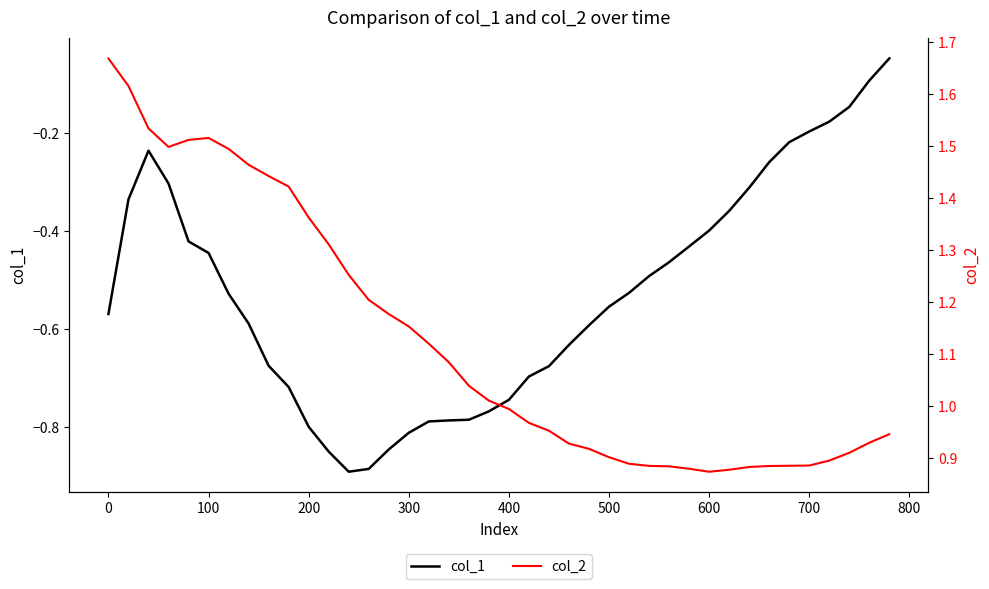

True or false: col_1 has more than 2 points higher than both neighbors.

False